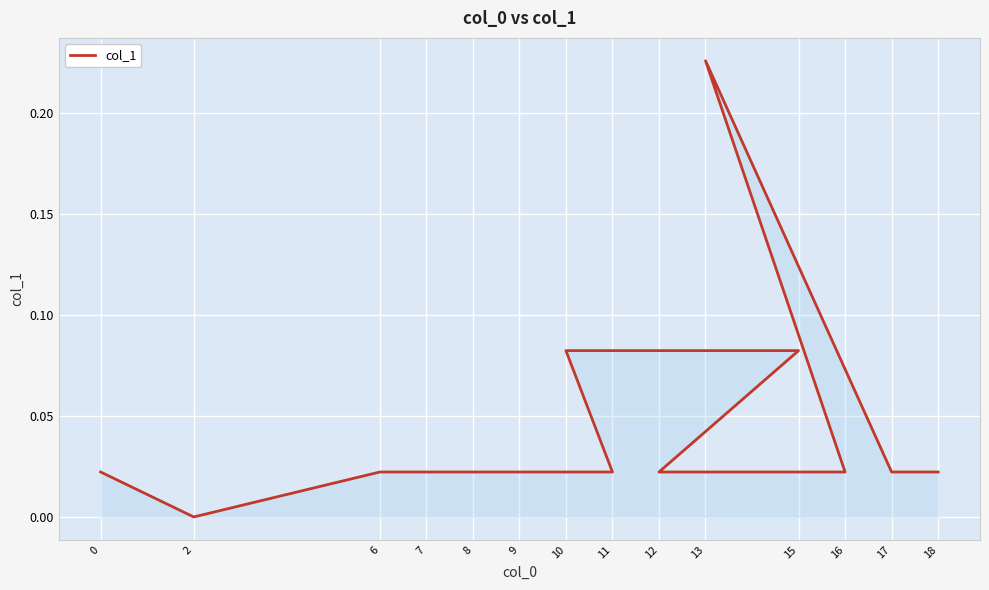

What is the sum of all values?

0.6